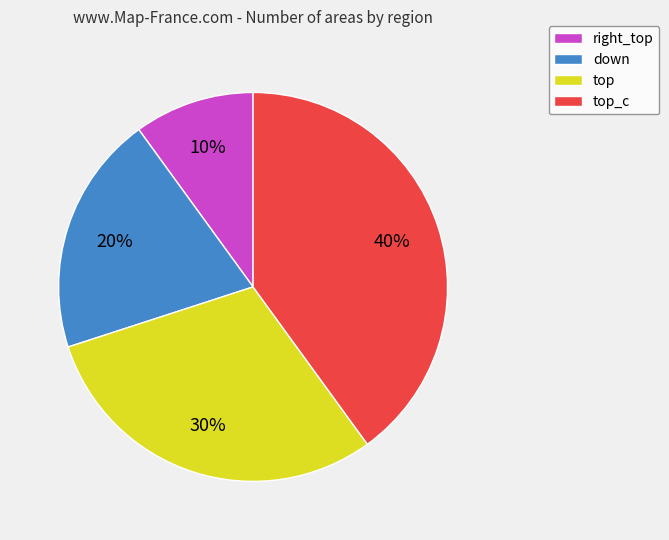

How many slices are in this pie chart?

4